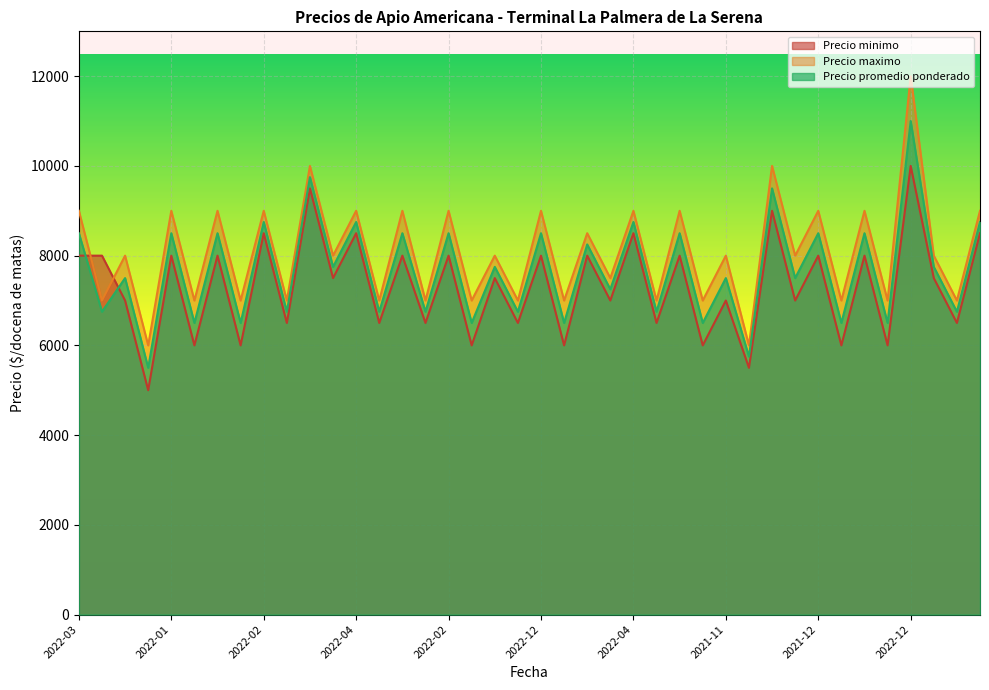

What are all the series names shown in the legend?

Precio minimo, Precio maximo, Precio promedio ponderado